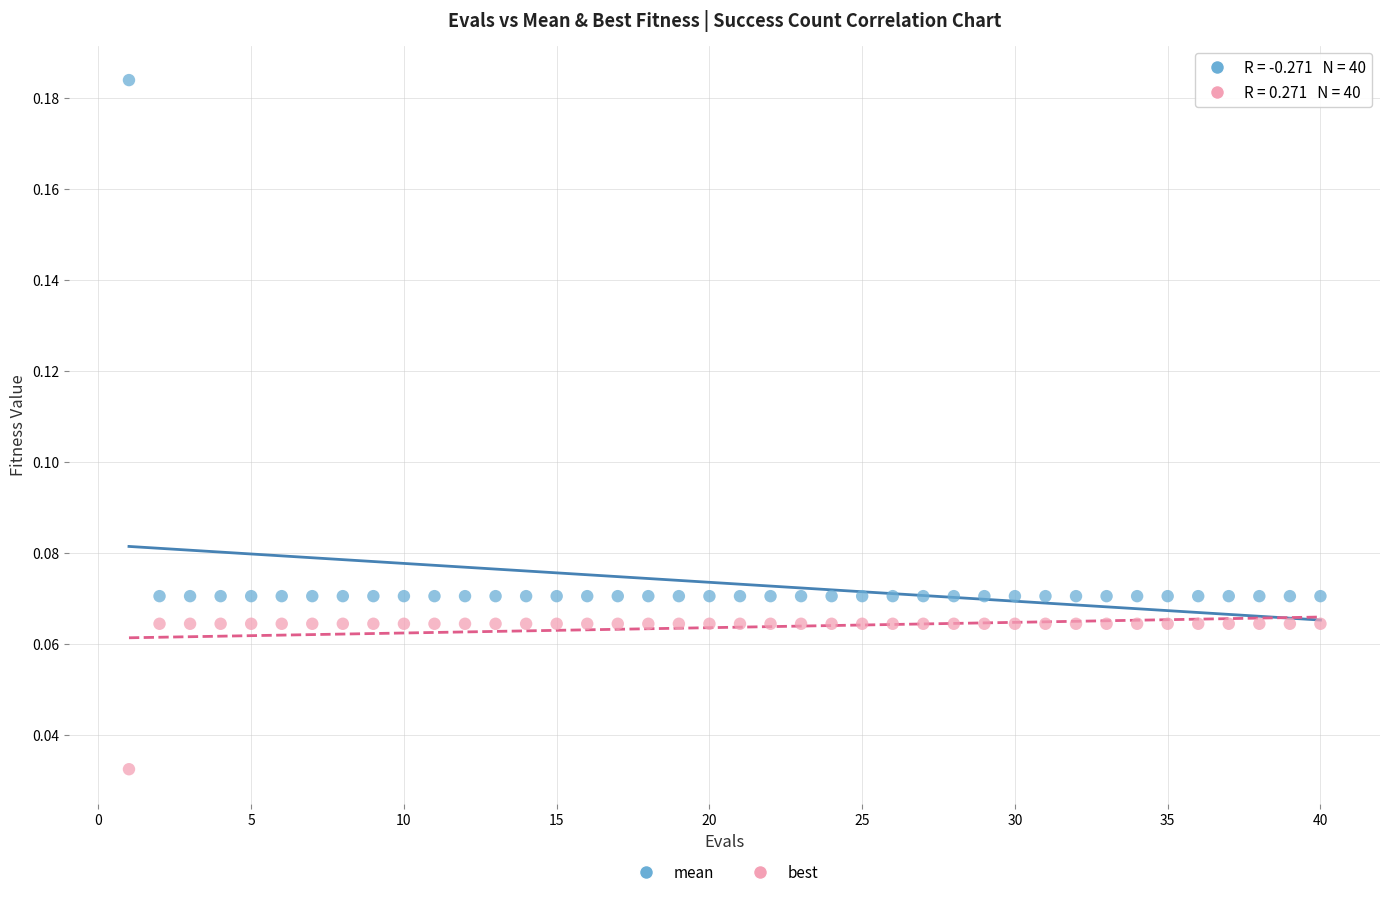

Across all data points, what is the range of X values (max minus min)?

39.0